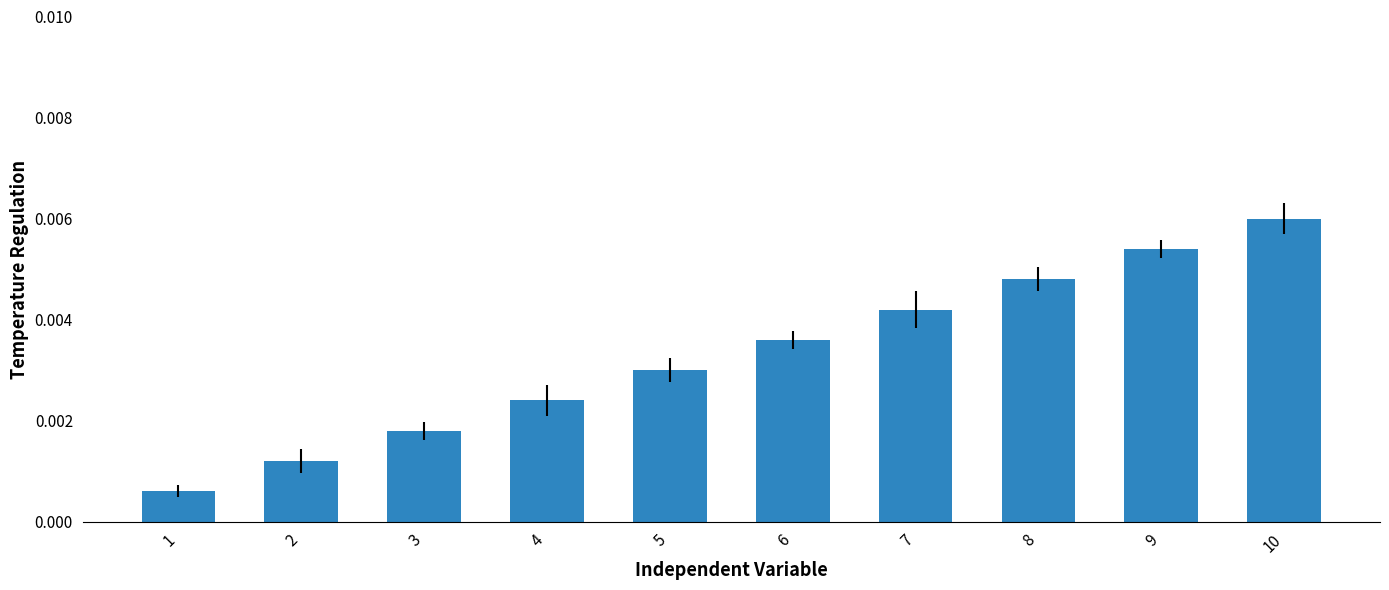

Which category has the highest value across all series?

10